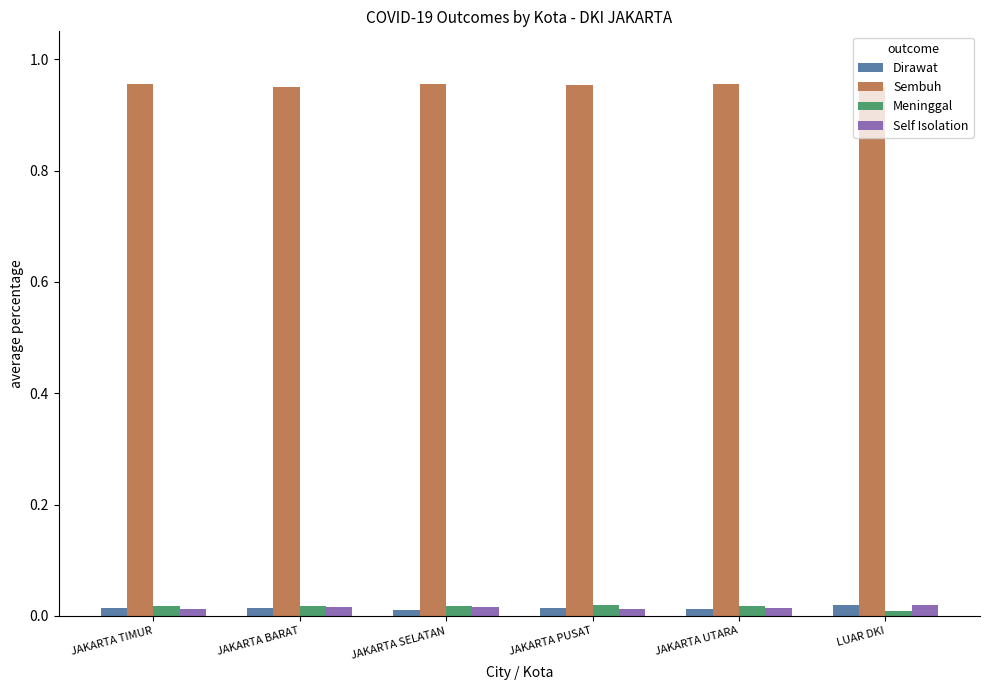

What is the sum of all Sembuh values?

5.7